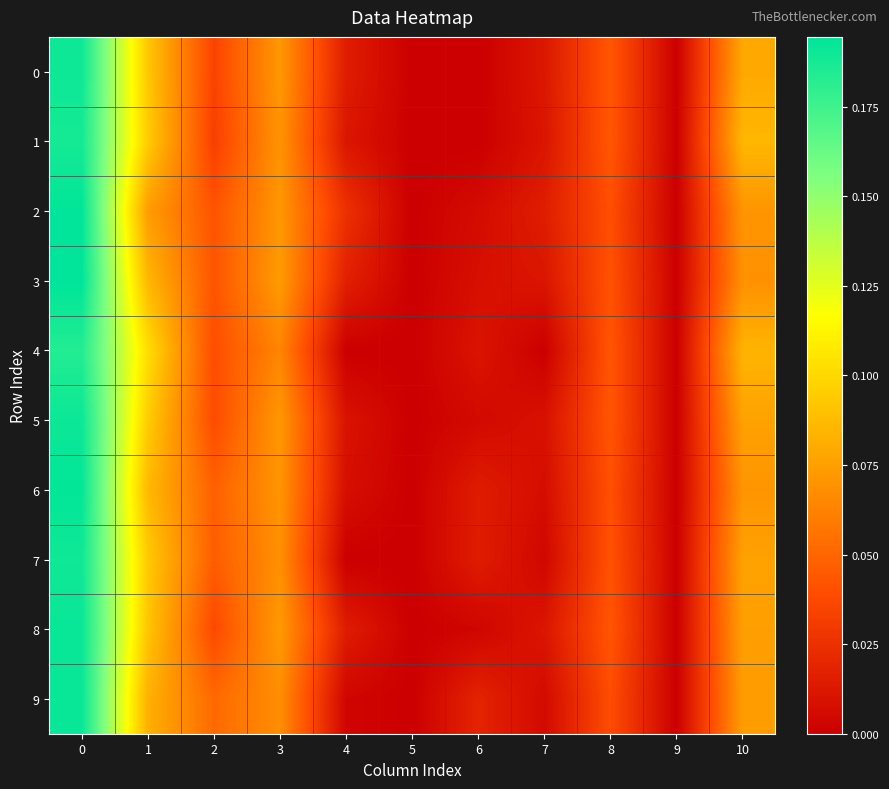

Which has a higher value, 6 or 5?

6